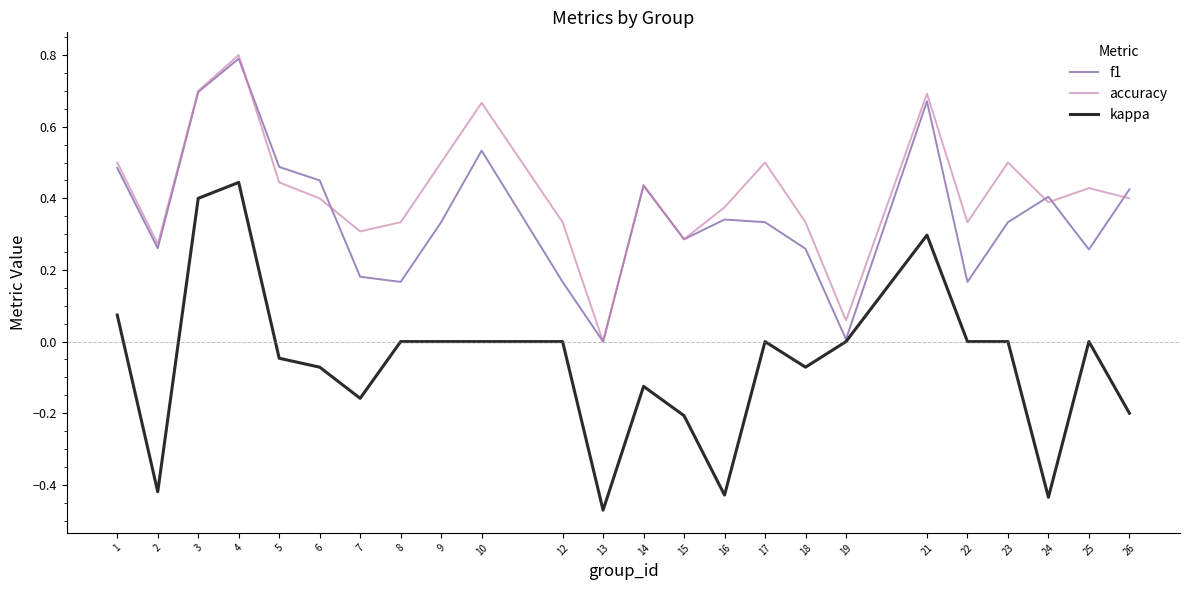

Is the value of f1 at 10 greater than the value of kappa at 22?

Yes